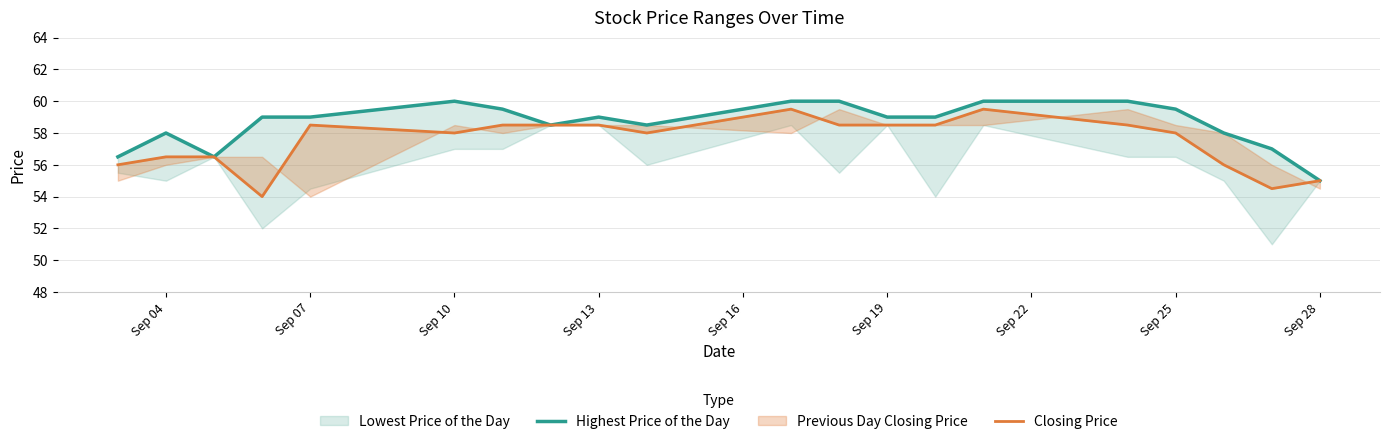

What is the greatest value displayed?

60.0